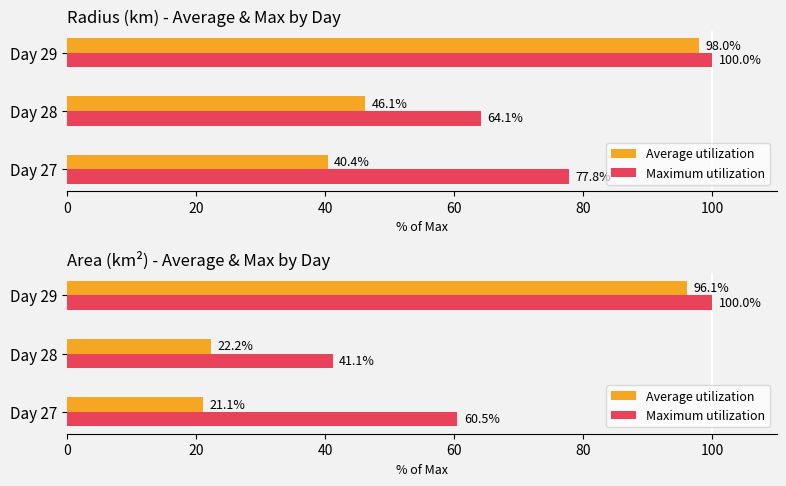

The Maximum utilization series shows 12.3 at Day 28. True or false?

False